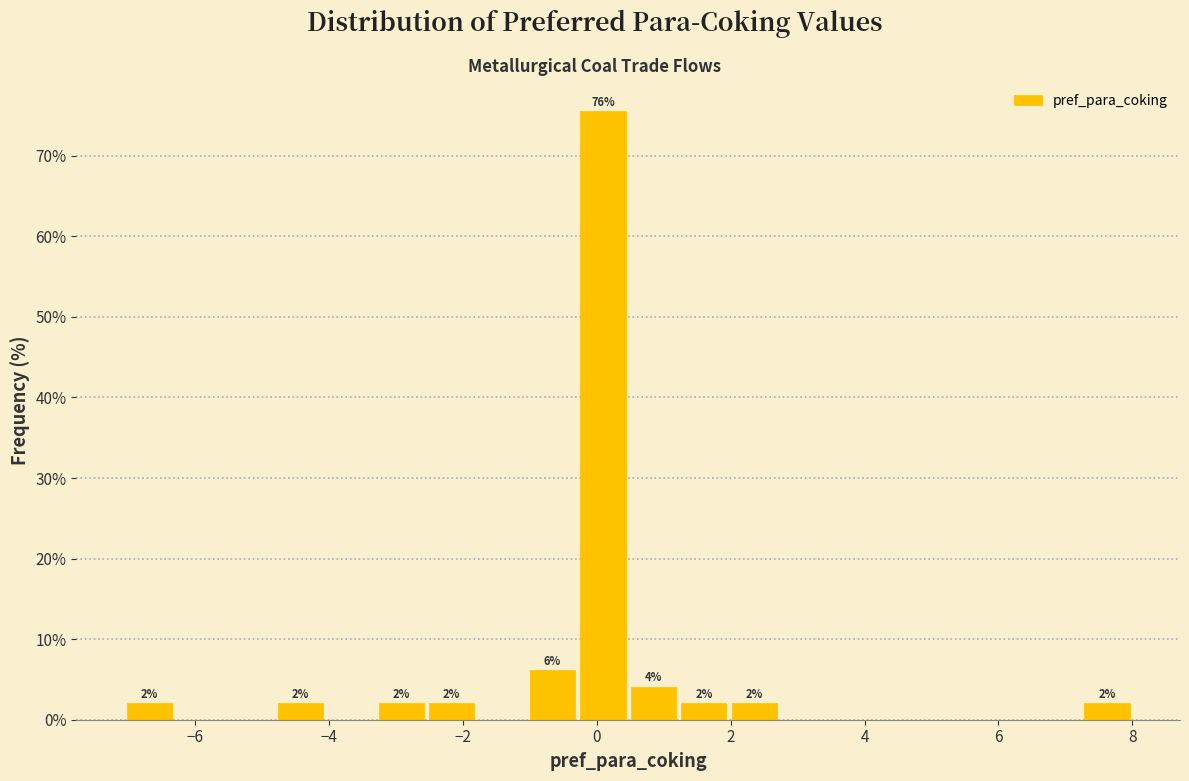

Around what value on the x-axis is the tallest bar? Give the approximate position of its centre, as read against the axis.

0.0